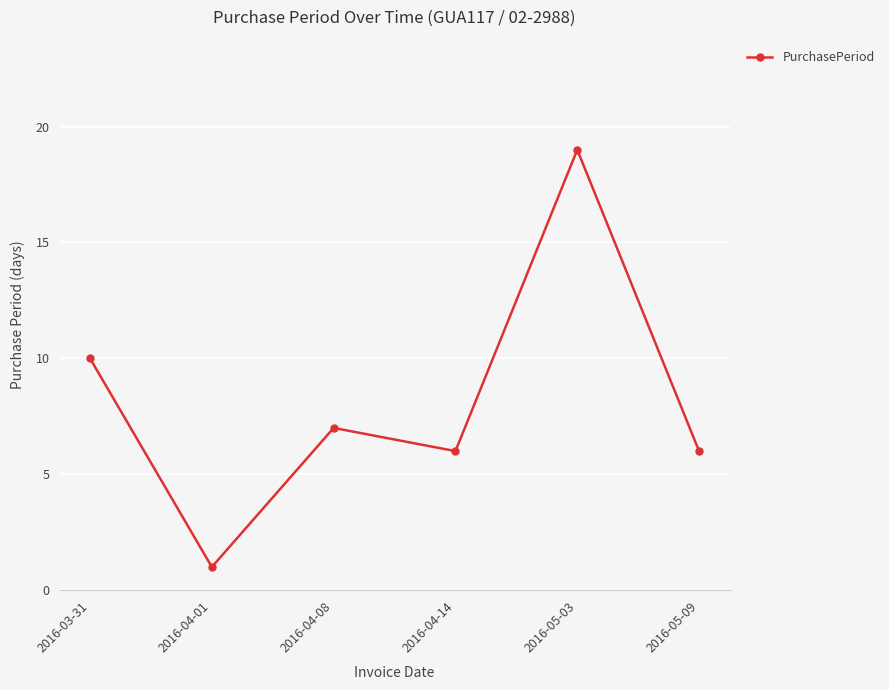

How many data points are less than 7?

3